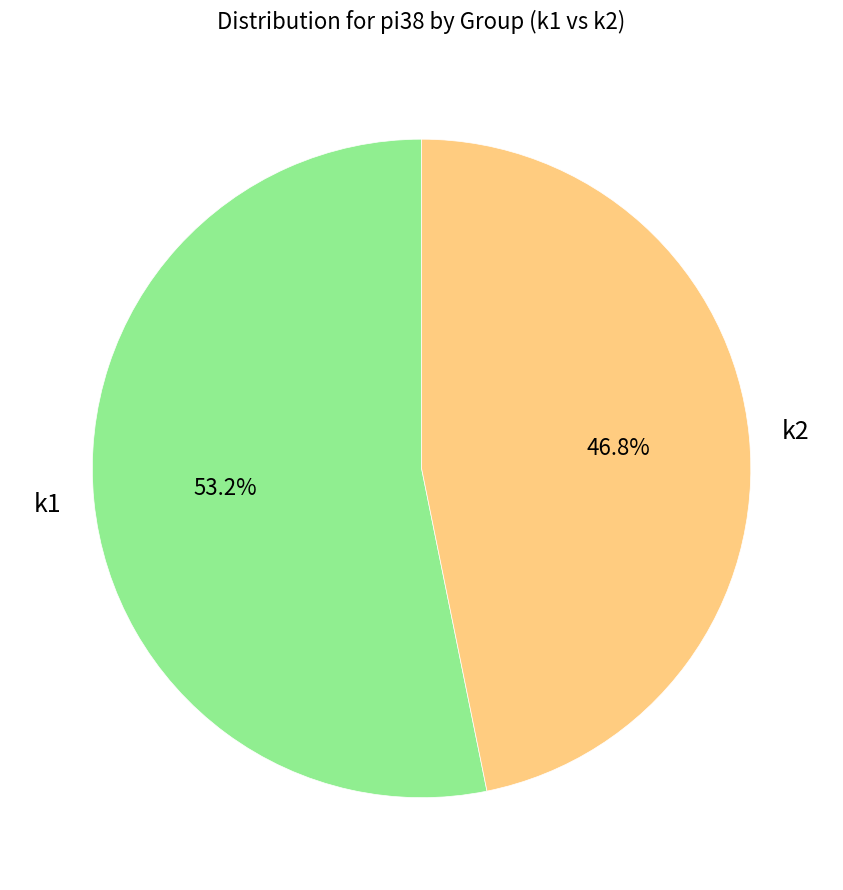

Rank the categories by value from highest to lowest.

k1, k2